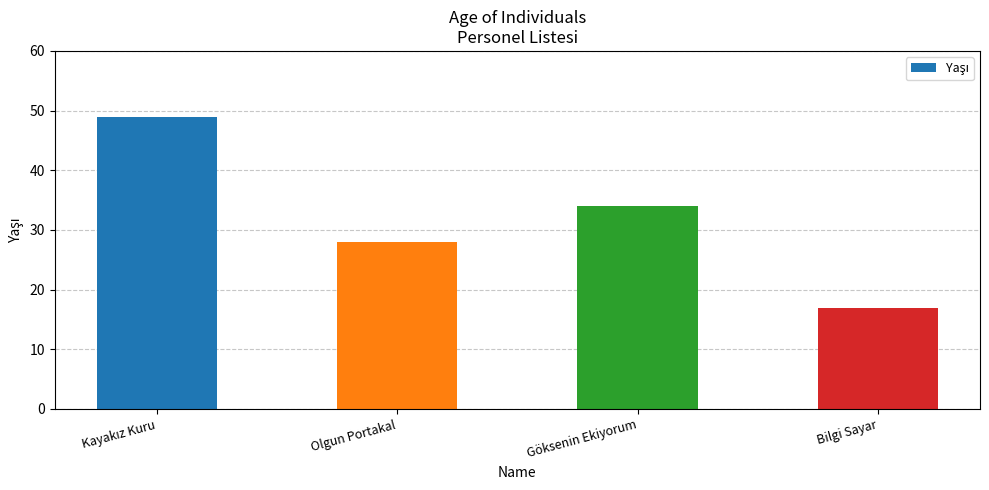

What is the greatest value displayed?

49